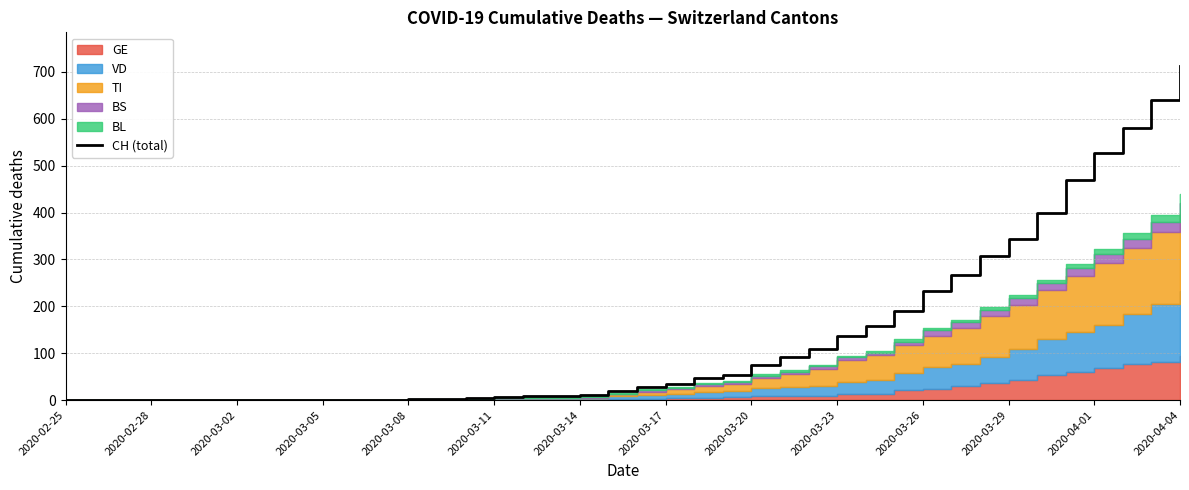

How many categories are shown in the chart?

40